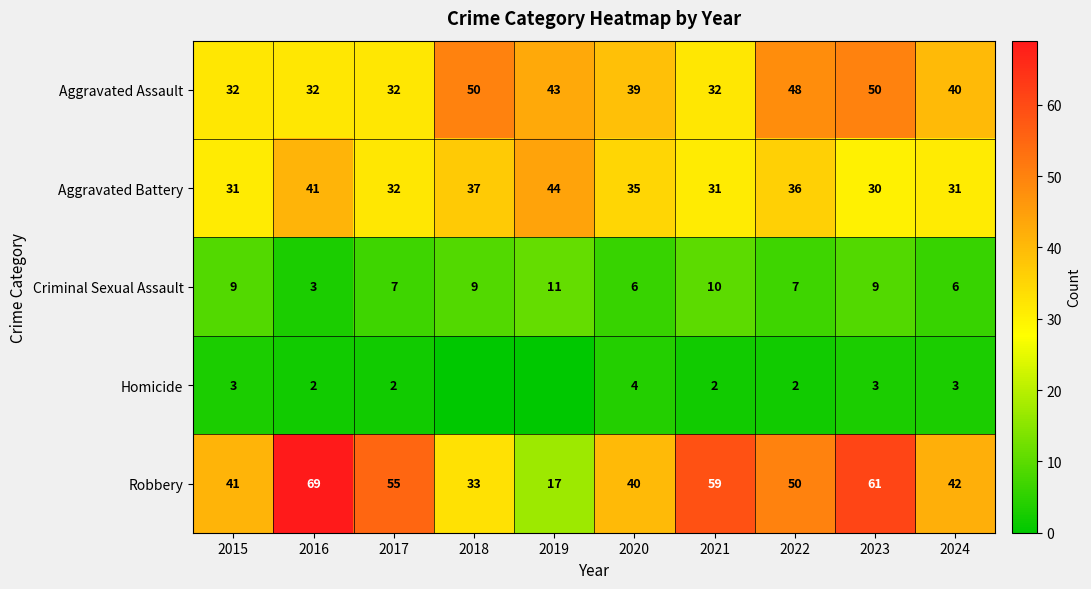

The Aggravated Battery series shows 53 at 2018. True or false?

False